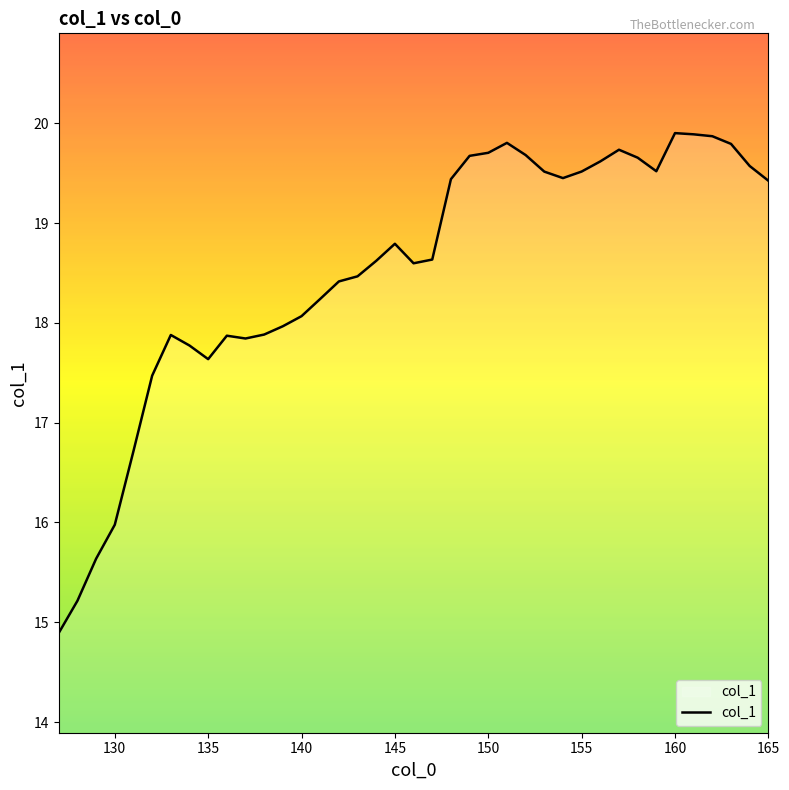

What is the difference between the maximum and minimum values?

5.0